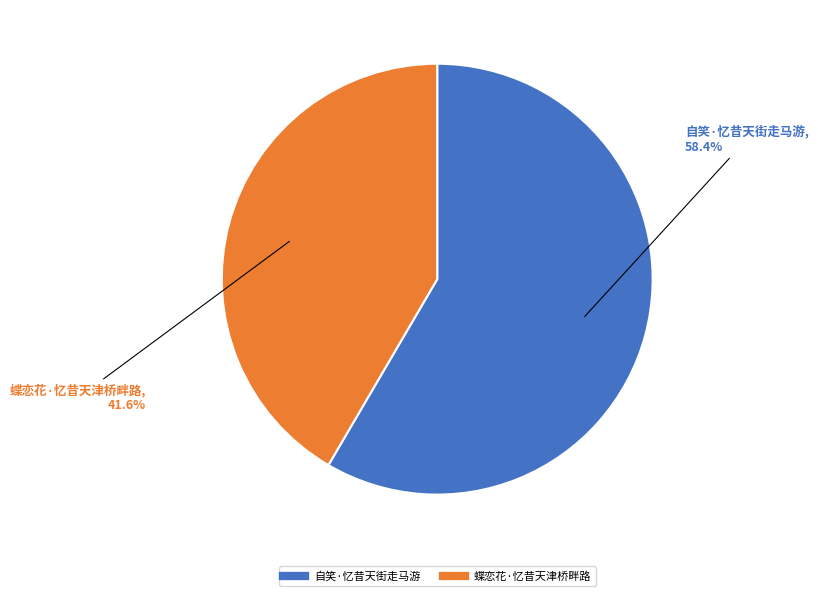

What percentage is the 自笑·忆昔天街走马游 slice, to the nearest percent?

58%